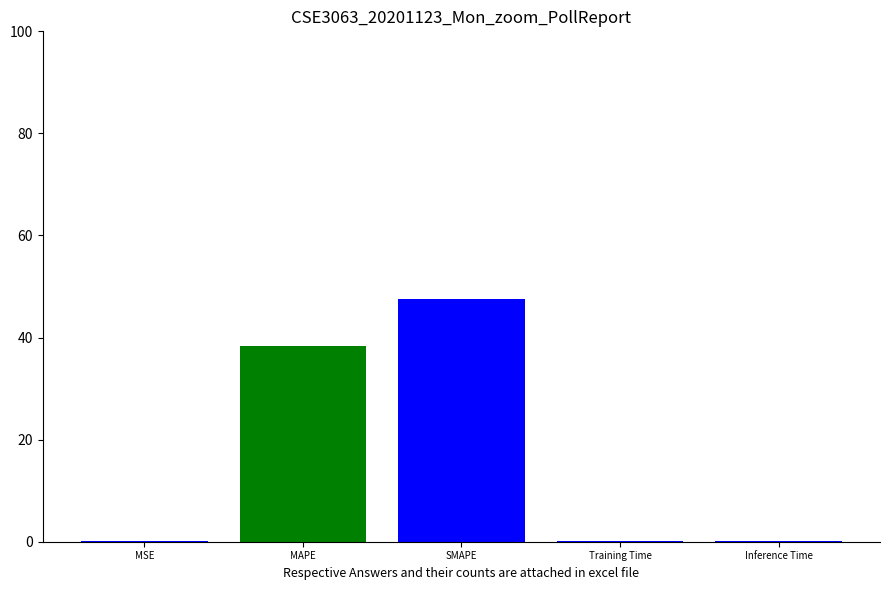

What is the sum of the values at SMAPE and MAPE?

85.9